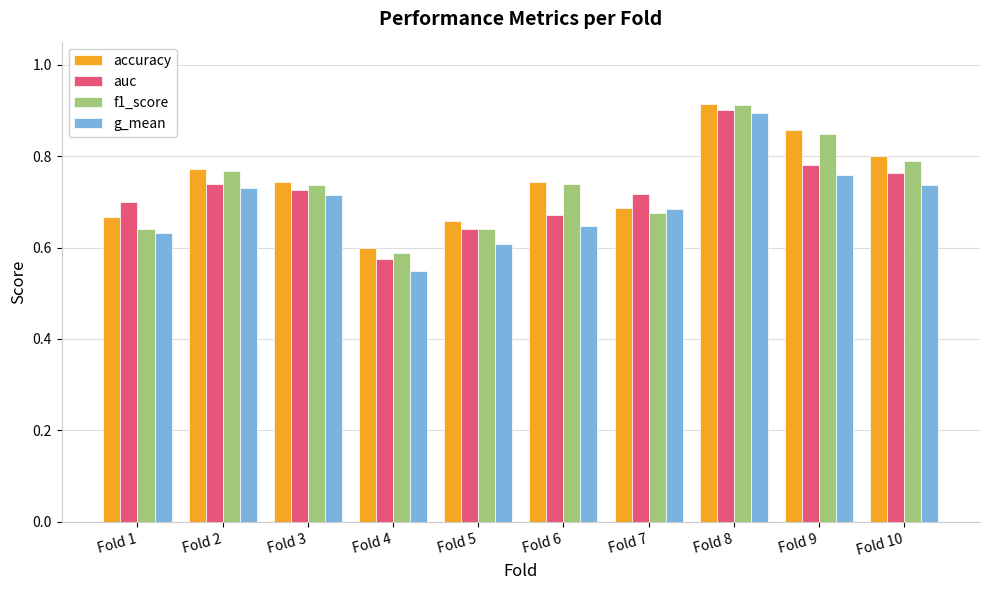

Is it true that f1_score equals 1.1 at Fold 6?

False